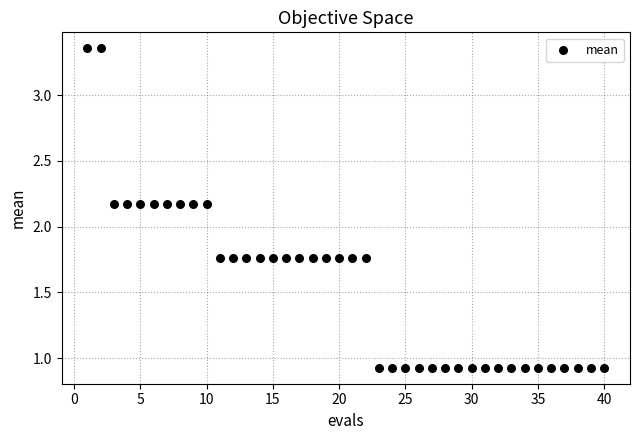

What is the range of Y values (max minus min)?

2.4